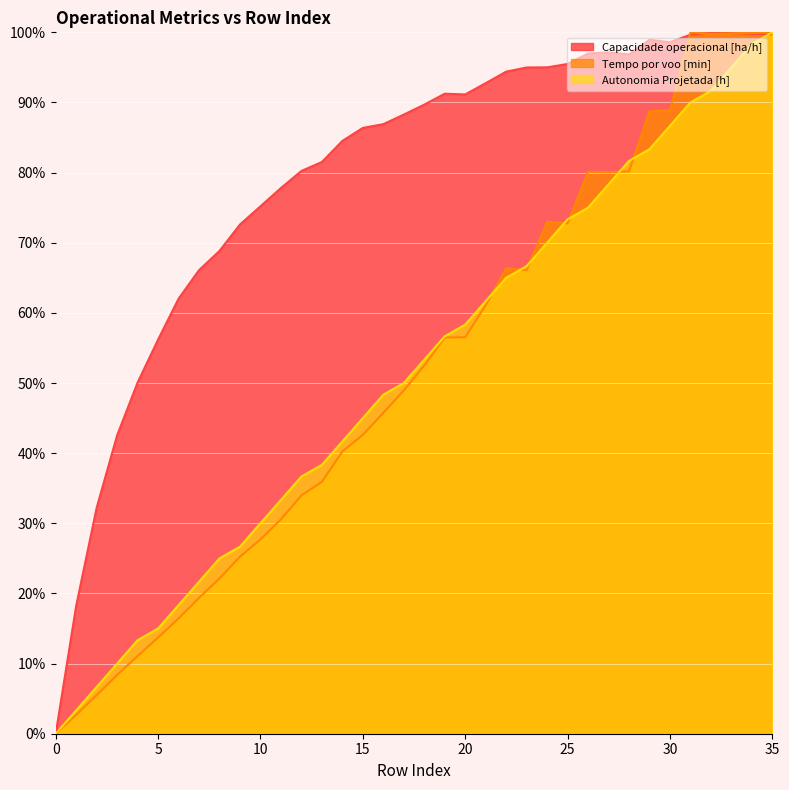

Where do Autonomia Projetada [h] and Tempo por voo [min] first cross each other?

21 and 22